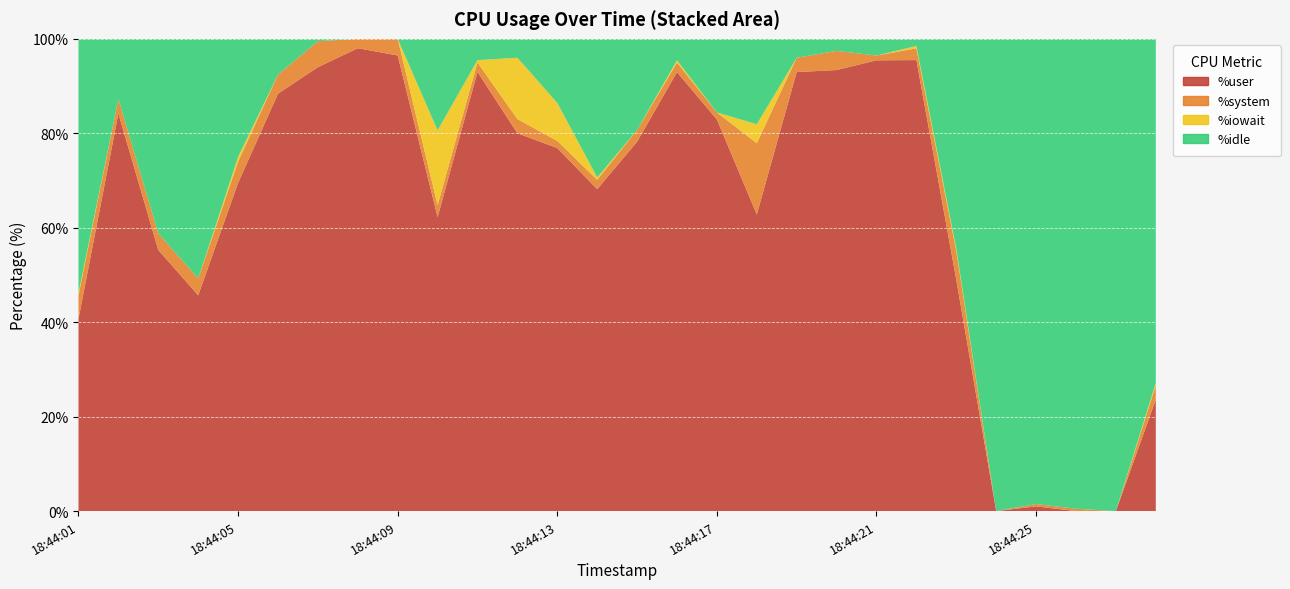

Reading right to left, list all the values displayed in this chart.

%user: 23.6	0.0	0.0	1.0	0.0	49.0	95.5	95.5	93.4	93.0	62.8	82.9	93.0	78.2	68.2	76.9	80.0	93.0	62.2	96.5	98.0	94.0	88.4	69.5	45.7	55.3	84.2	40.7
%system: 3.0	0.0	0.5	0.5	0.0	6.1	2.5	1.0	4.1	3.0	15.1	1.5	2.0	2.5	2.0	1.5	3.0	2.0	2.5	3.5	2.0	5.5	4.0	4.5	3.5	3.5	3.1	5.0
%iowait: 0.5	0.0	0.0	0.0	0.0	0.5	0.5	0.0	0.0	0.0	4.0	0.0	0.5	0.0	0.5	8.0	13.0	0.5	15.8	0.0	0.0	0.0	0.0	1.0	0.0	0.0	0.0	0.5
%idle: 72.9	100.0	99.5	98.5	100.0	44.4	1.5	3.5	2.5	4.0	18.1	15.6	4.5	19.3	29.4	13.6	4.0	4.5	19.4	0.0	0.0	0.5	7.6	25.0	50.8	41.2	12.8	53.8